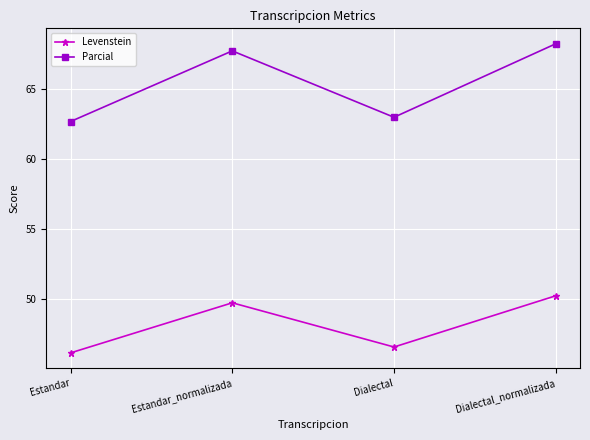

At which category is the sum across all series the highest?

Dialectal_normalizada